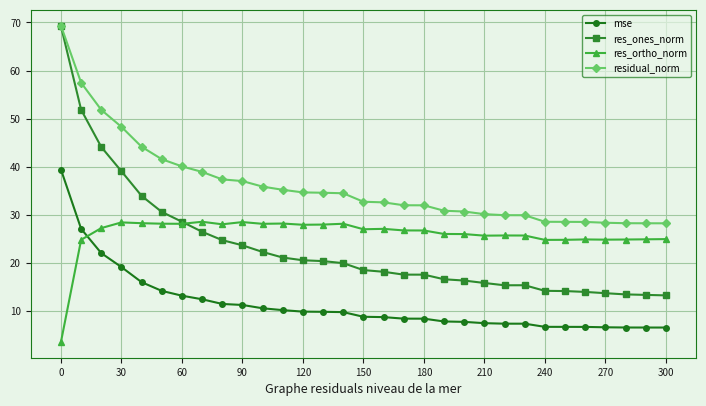

True or false: res_ortho_norm has more than 0 points higher than both neighbors.

True